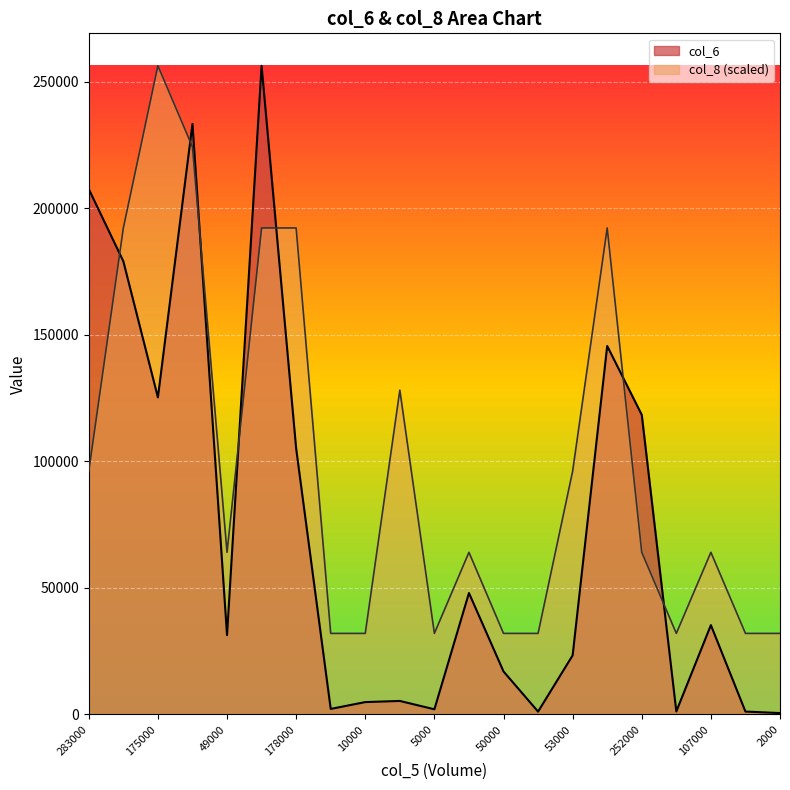

What is the average value of the col_8 series?

99171